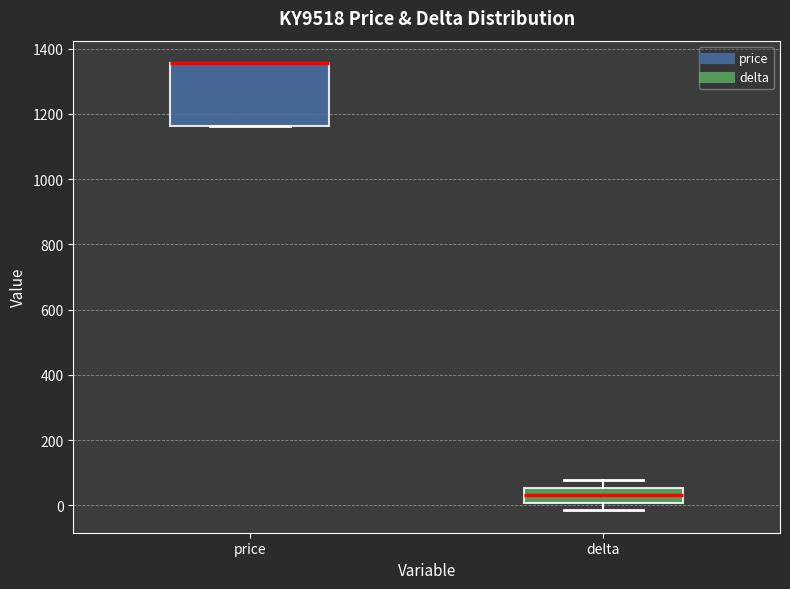

Reading left to right, read every box against the y-axis: the position of its median line, the range the box covers, and the ends of its whiskers. The values are not printed on the chart, so give them approximately, as read against the axis.

price: median 1360 (drawn on the box's upper edge), box 1160 to 1360, whiskers 1160 to 1360
delta: median 40, box 0 to 60, whiskers -20 to 80